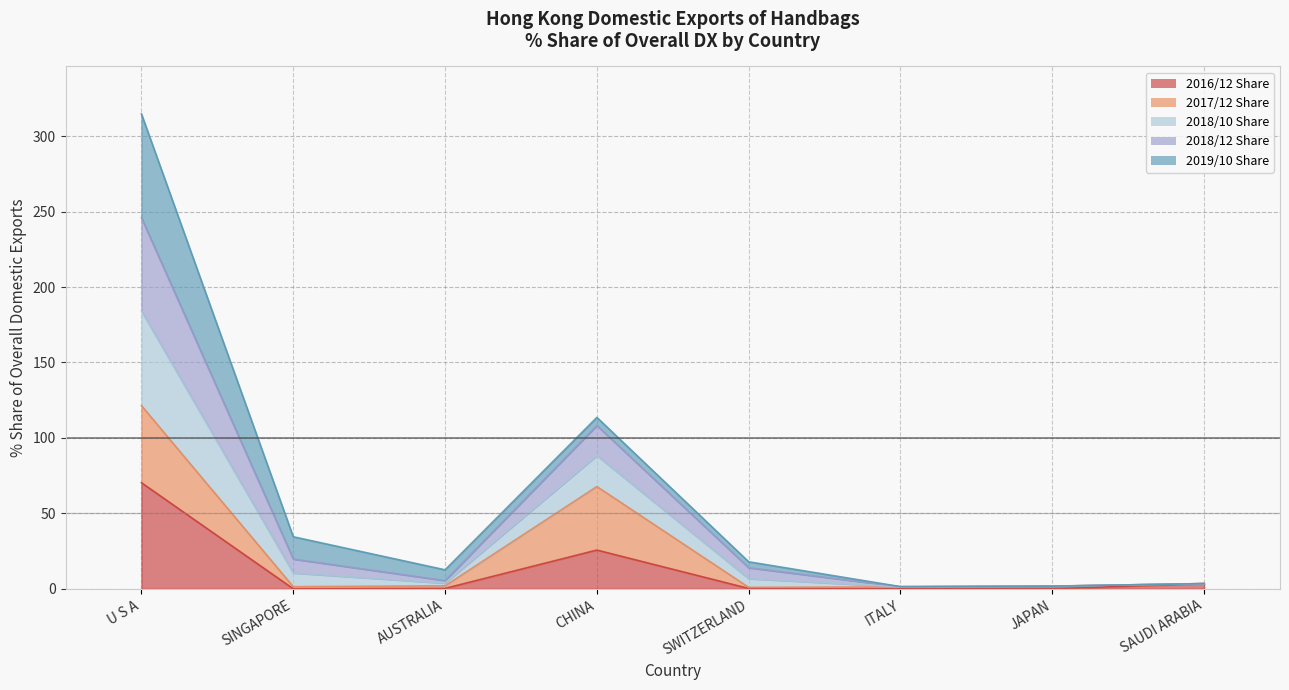

What is the value of the 2016/12 Share point at the 1st from the left?

70.3